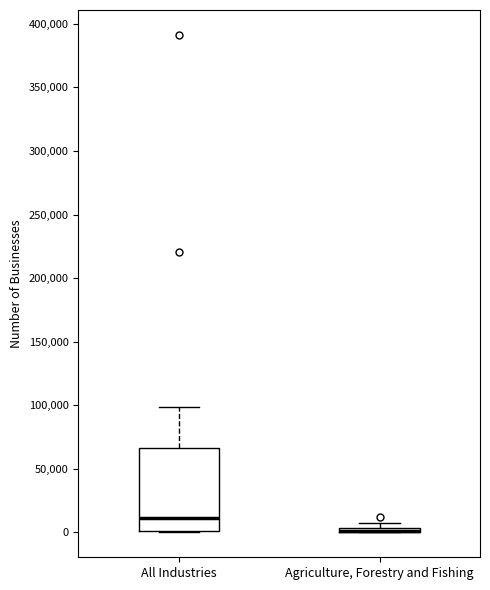

Comparing the boxes themselves (not the whiskers), which one is the tallest?

All Industries